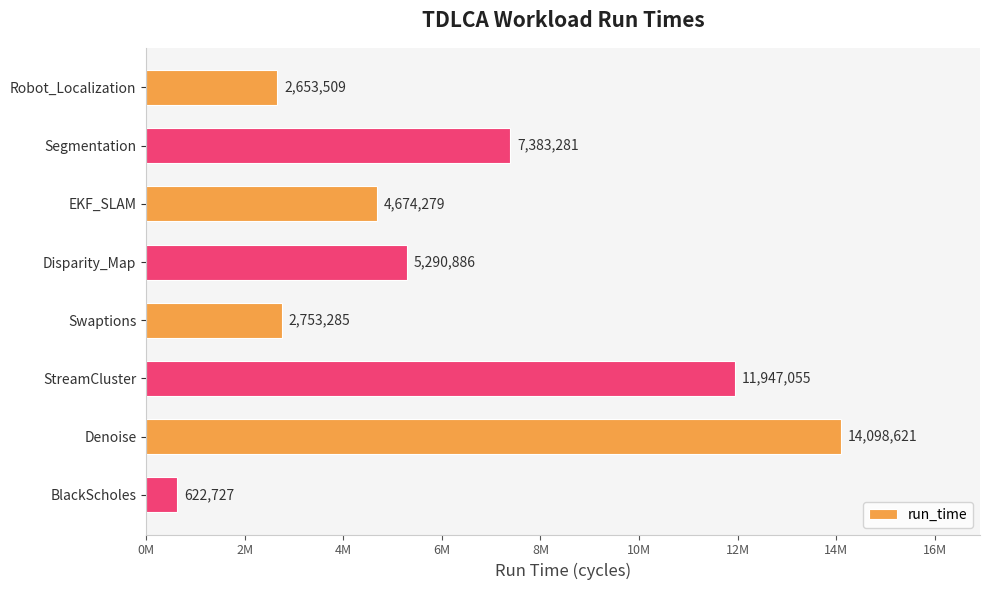

Does the chart contain any negative values?

No